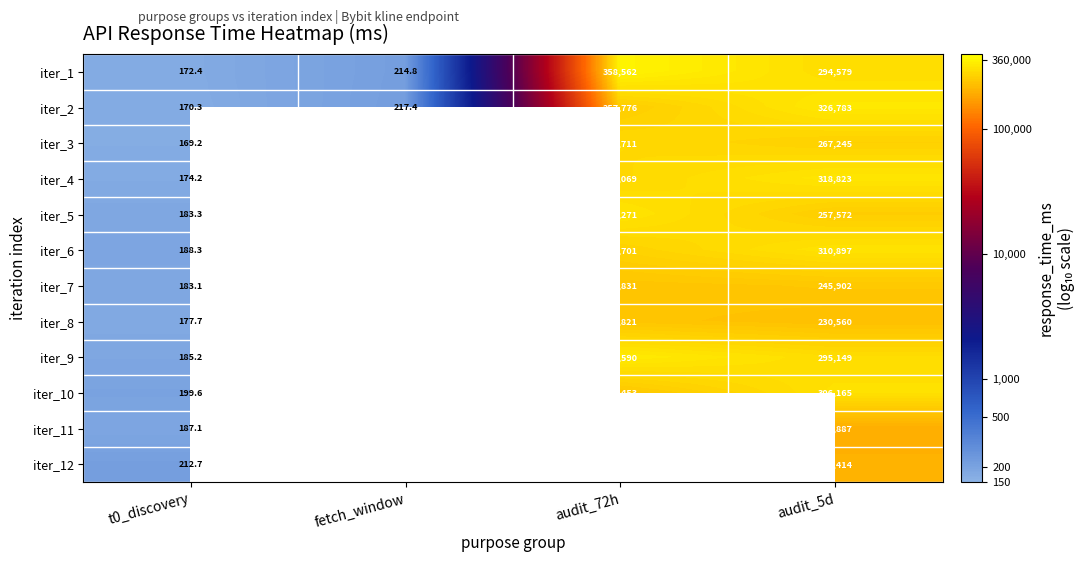

At how many categories does at least one series exceed 3?

2